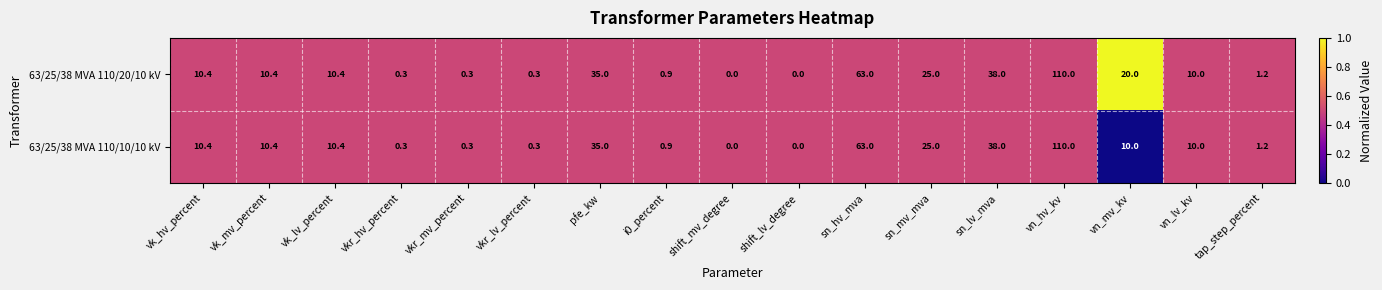

What is the average value of the 63/25/38 MVA 110/20/10 kV series?

19.7